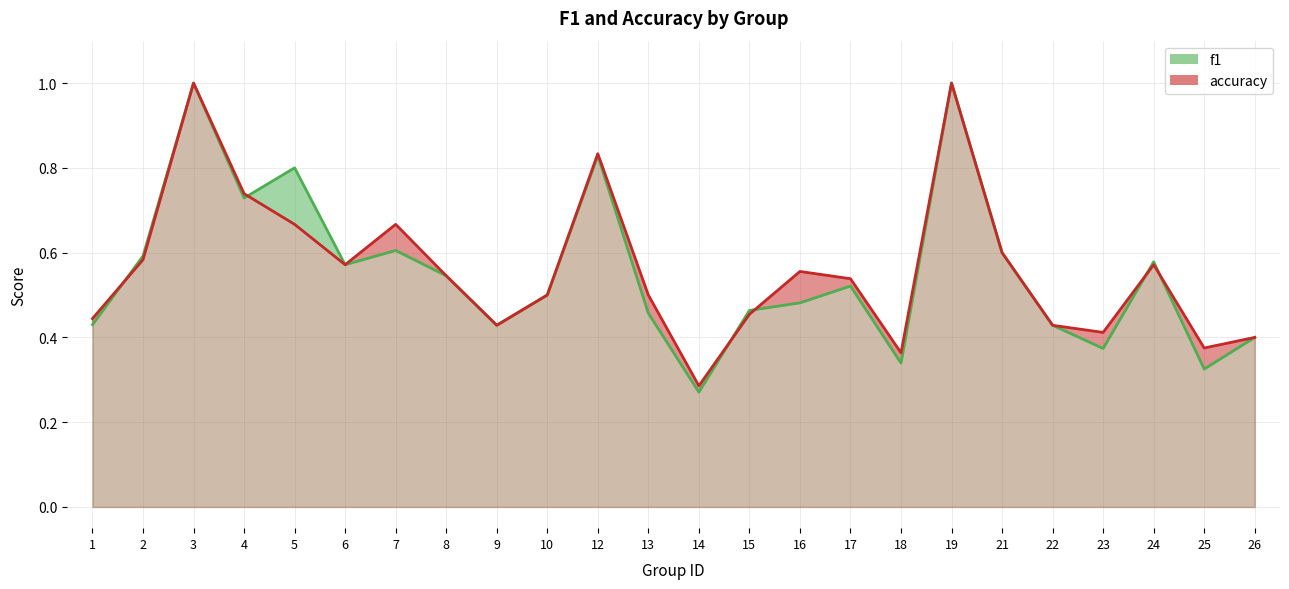

What is the difference between the second highest and minimum values in the accuracy_line series?

0.7